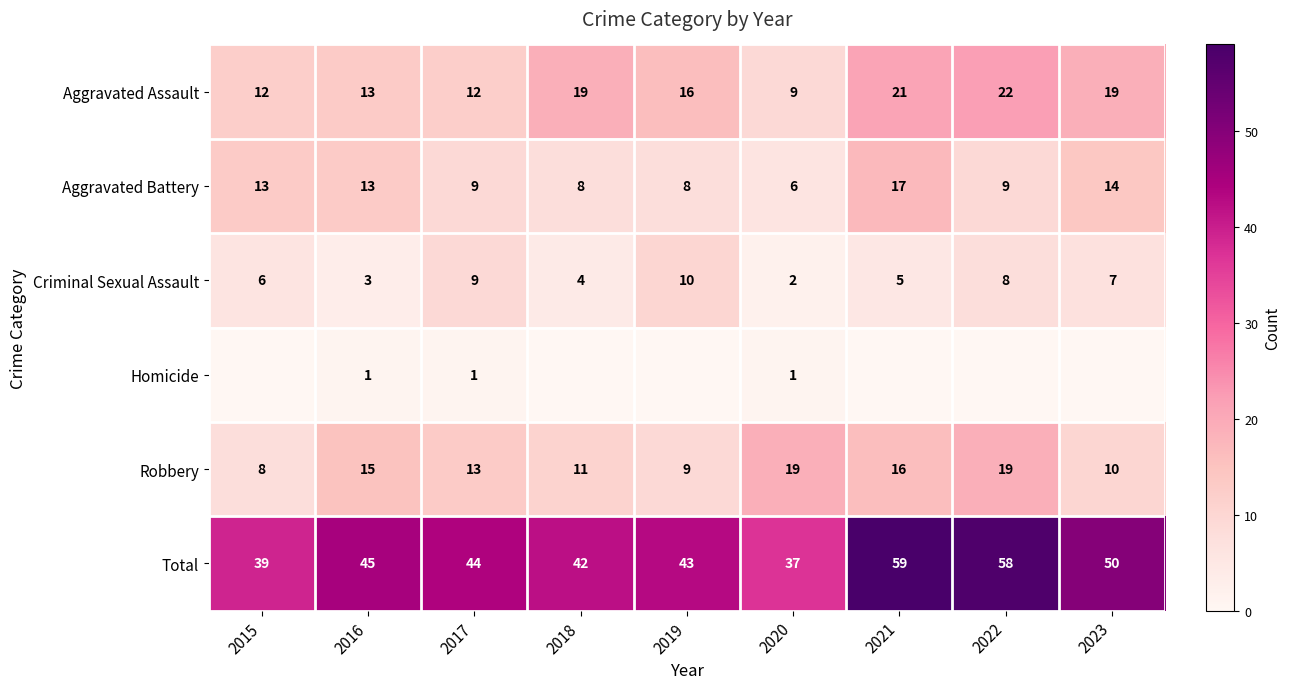

Which category has the lowest value in the Aggravated Battery series?

2020